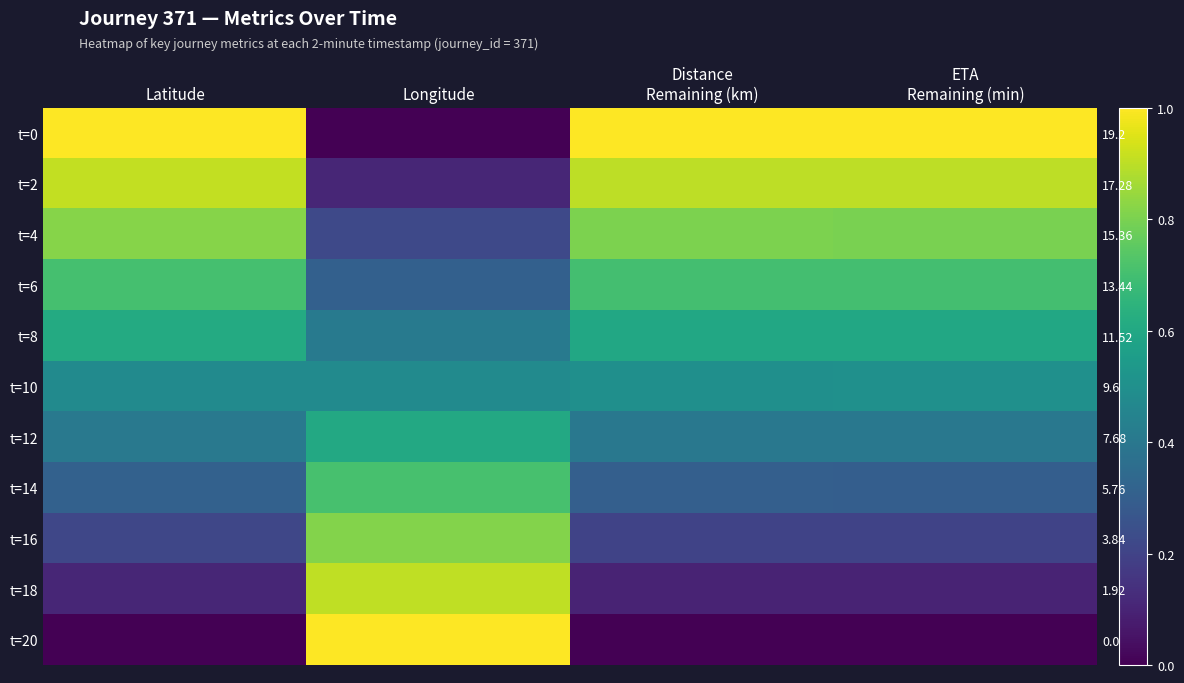

True or false: t=16 has a value of 0.8 at Longitude.

True